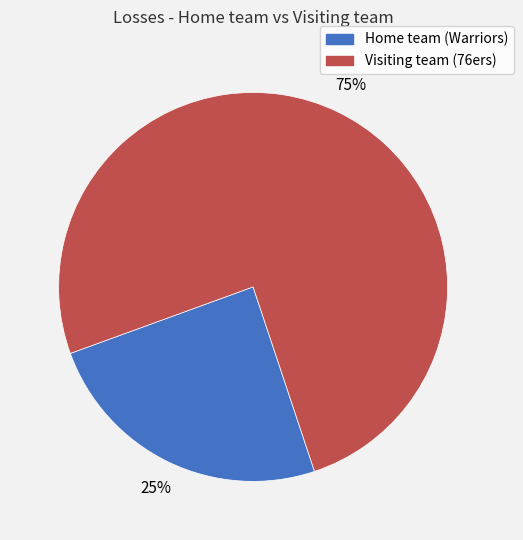

Which category accounts for the majority?

Visiting team (76ers)